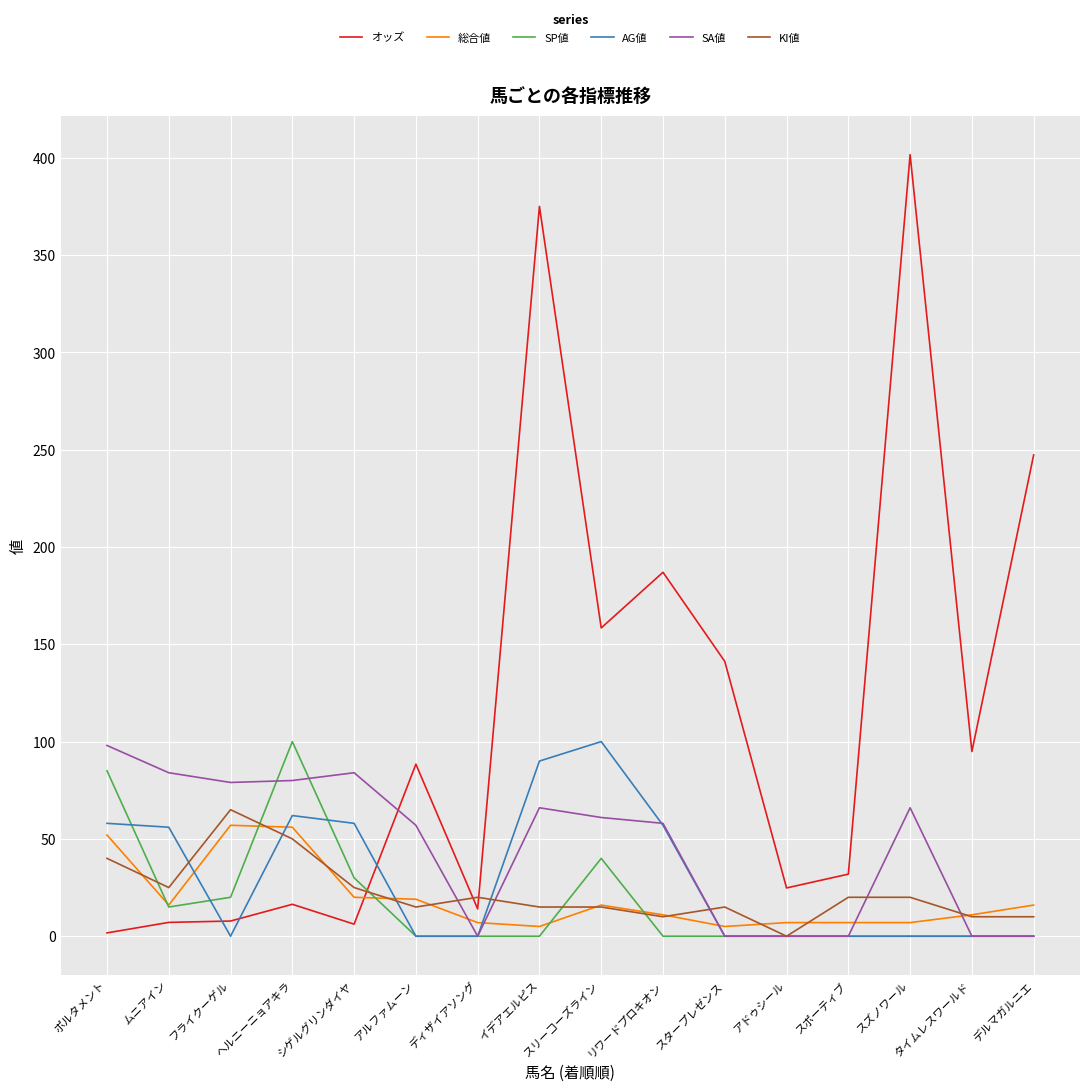

How many lines are shown in the chart?

6